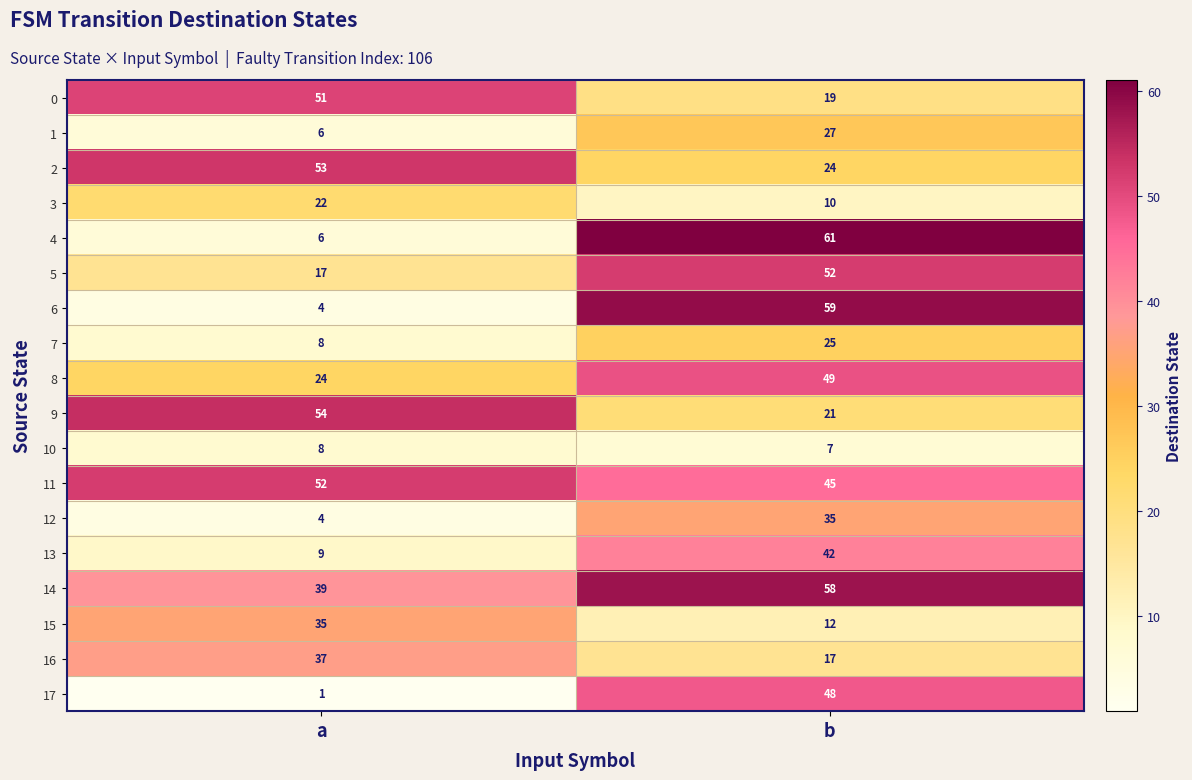

What is the difference between the highest and lowest values at b?

54